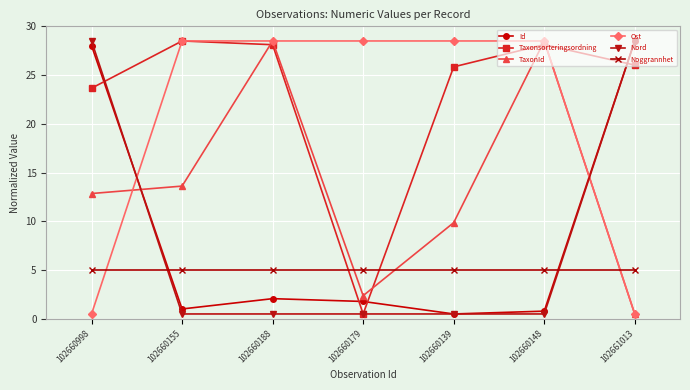

Between which two adjacent categories do Ost and TaxonId first intersect?

102660998 and 102660155